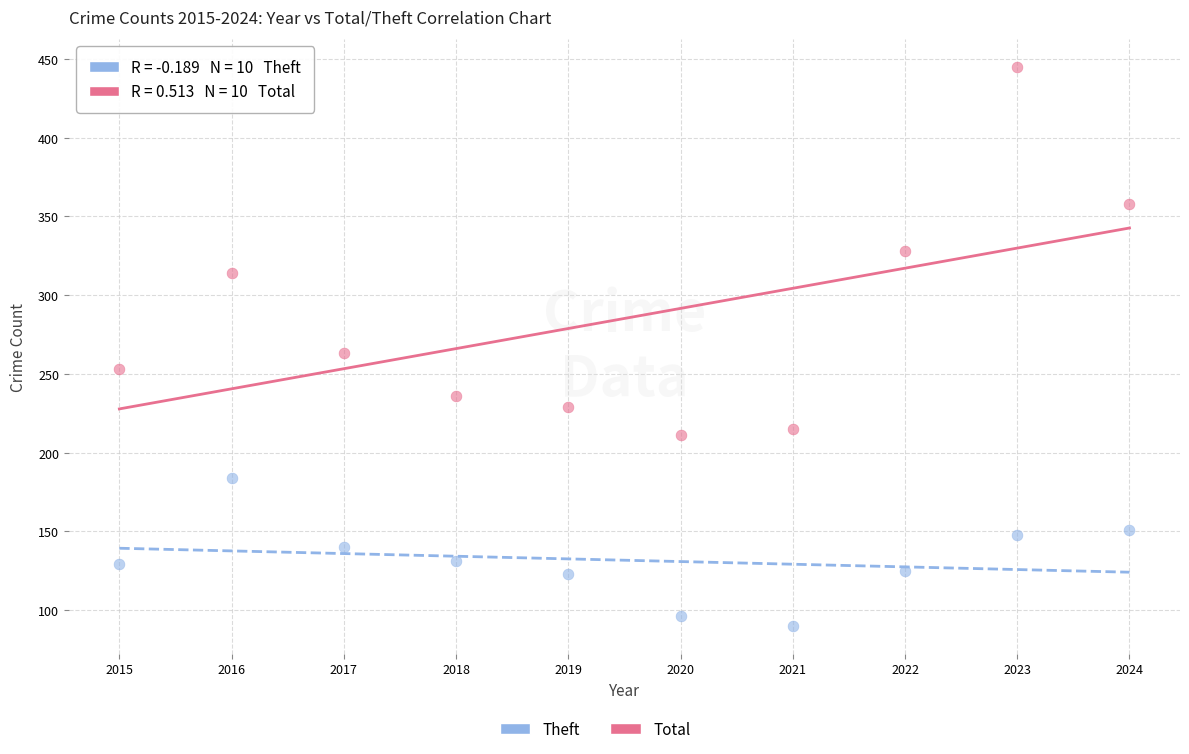

What is the X range (max minus min) for the scatter plot?

9